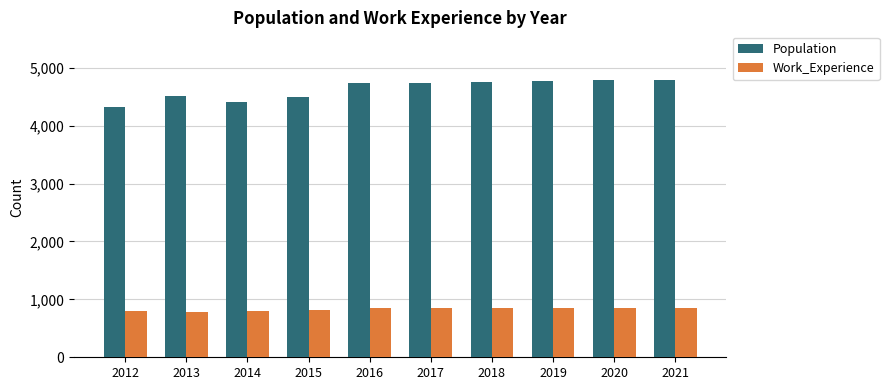

What is the sum of the Population values at 2016 and 2019?

9513